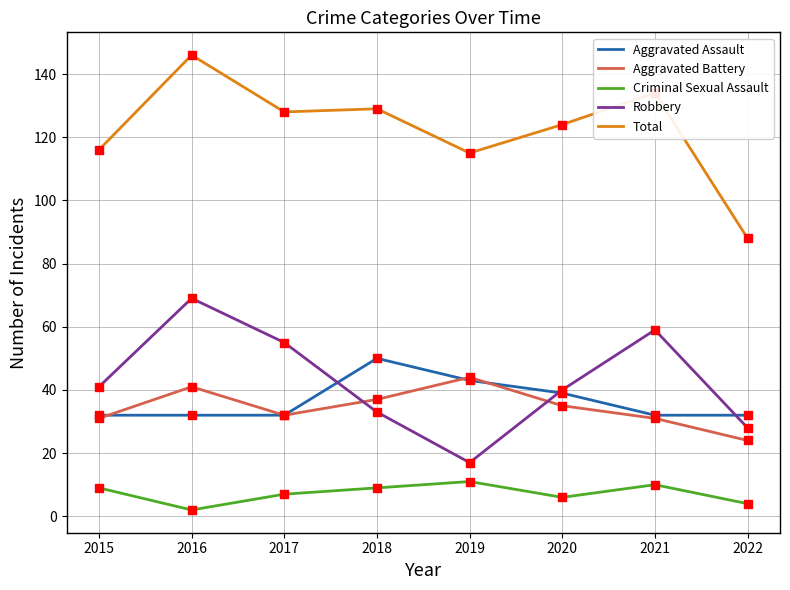

At which category is the sum across all series the highest?

2016